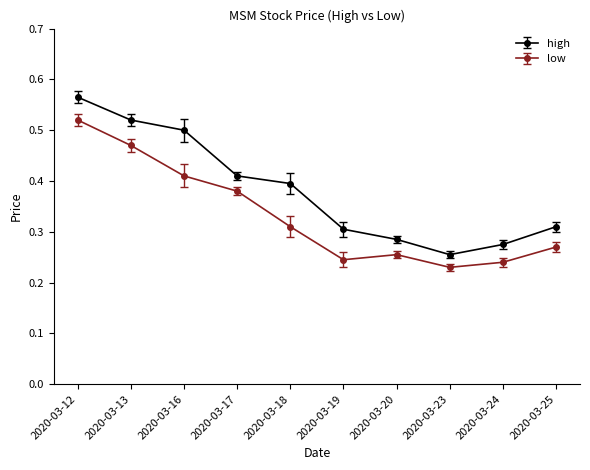

True or false: low and high intersect in this chart.

False